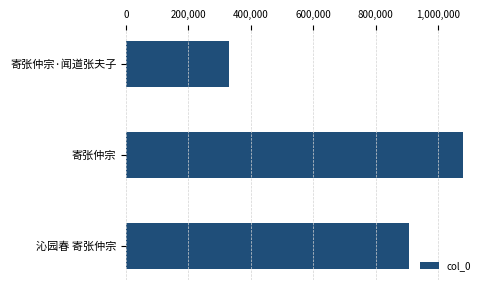

What value does the data have at 沁园春 寄张仲宗, to the nearest 10?

906450